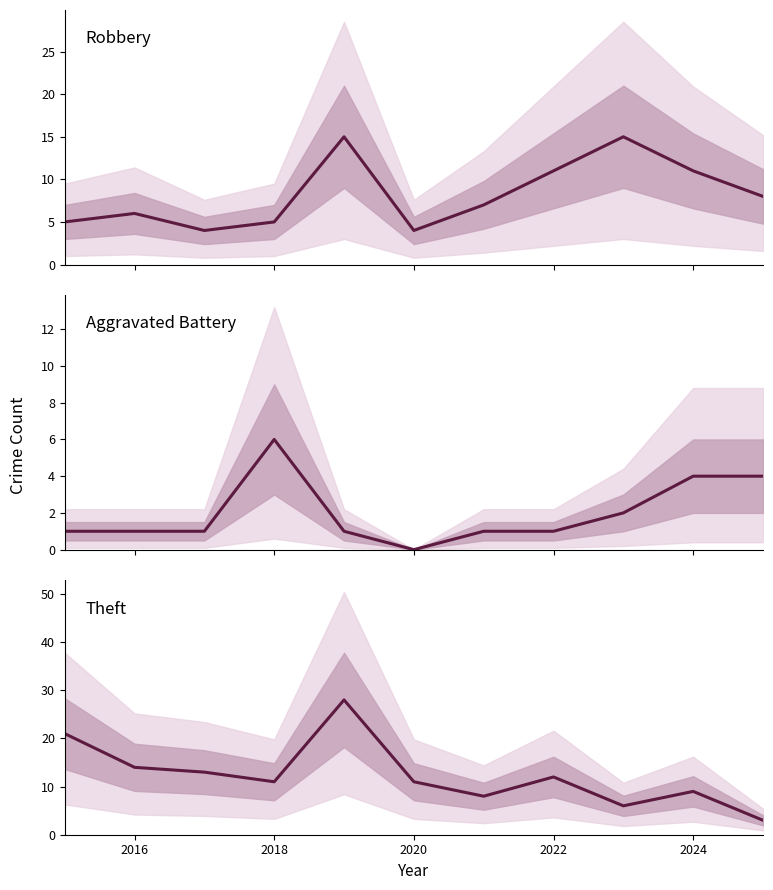

How many interior local valleys does the Aggravated Battery series have?

1